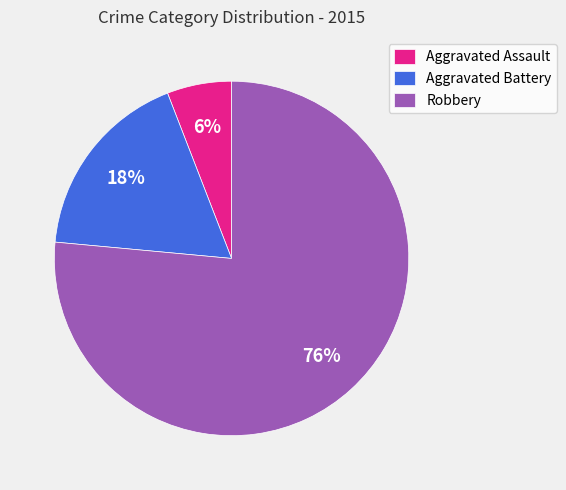

Rank the categories by value from lowest to highest.

Aggravated Assault, Aggravated Battery, Robbery